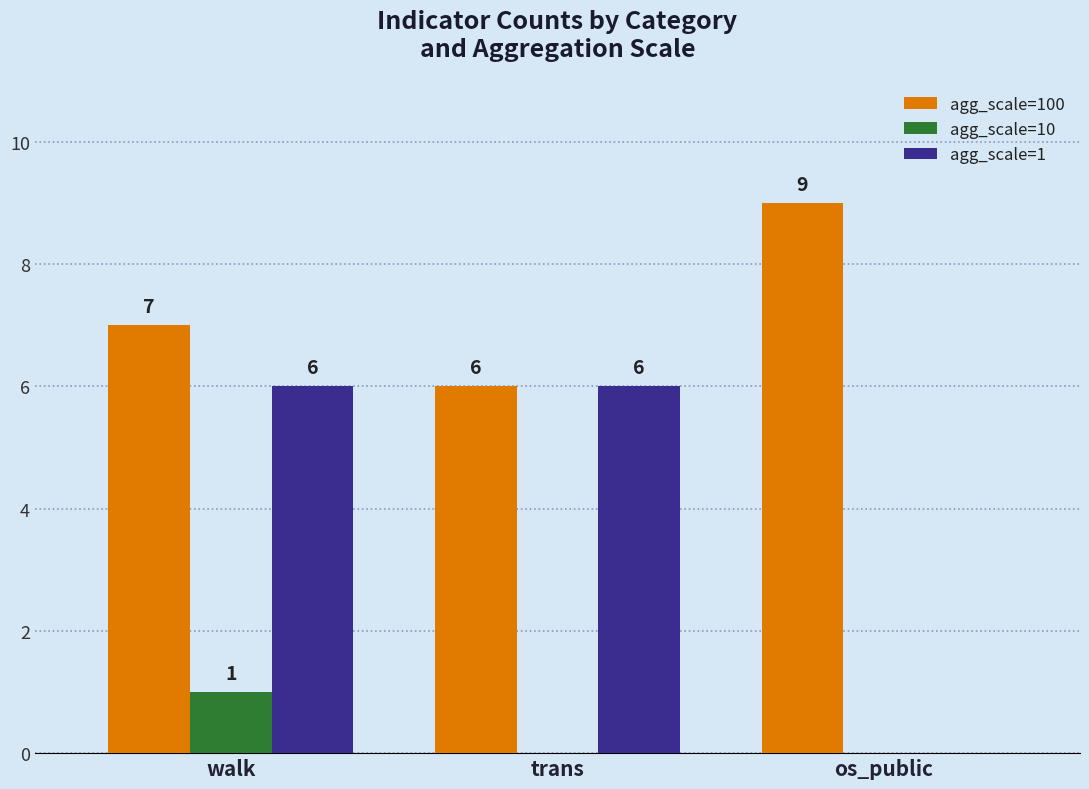

Is it true that agg_scale=100 equals 6 at trans?

True